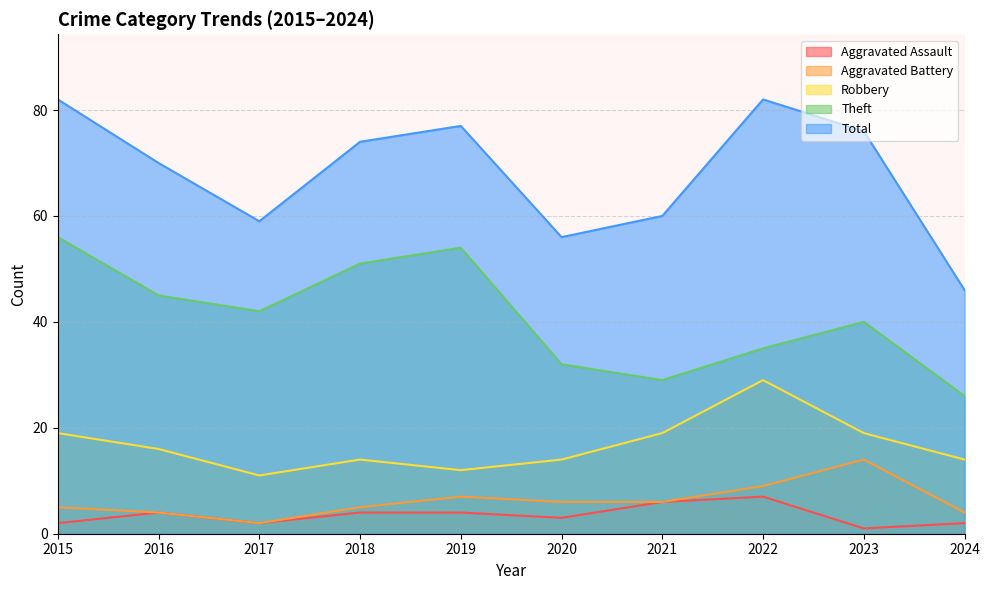

Where does the Aggravated Battery series first go above 6?

2019